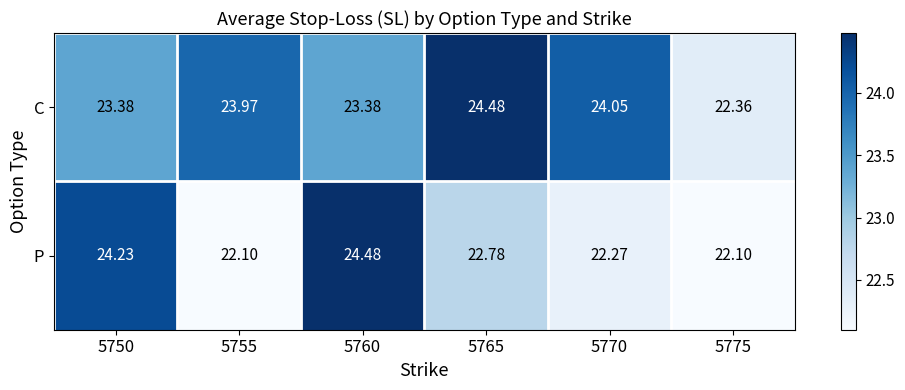

Which series changed the most between 5750 and 5770?

P